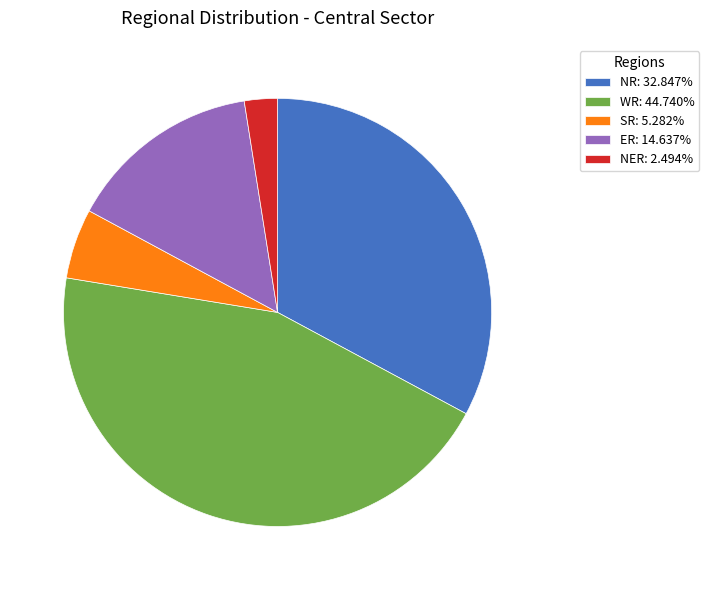

Is NER: 2.494% the majority of the pie?

No